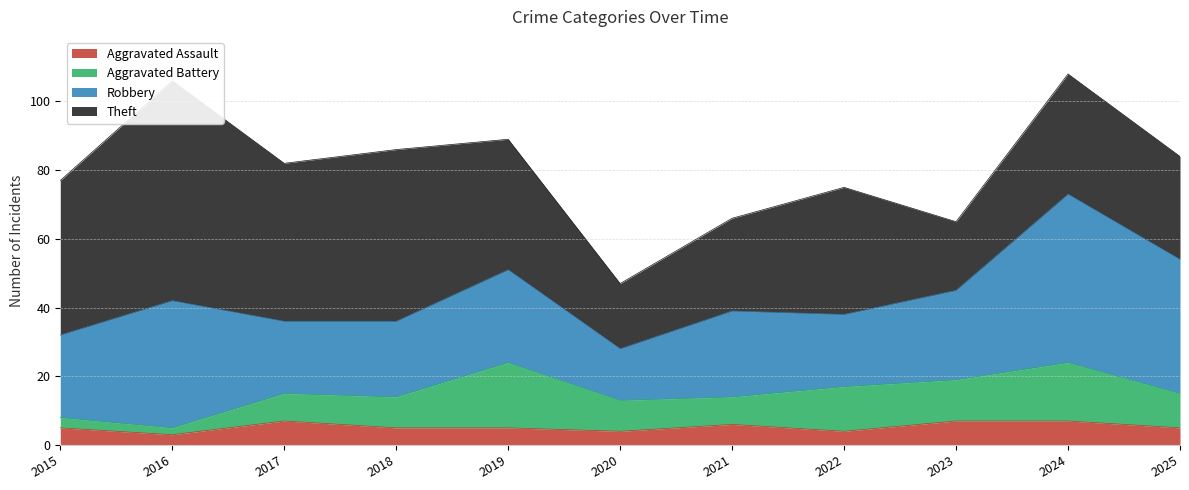

At how many categories does at least one series exceed 5?

11